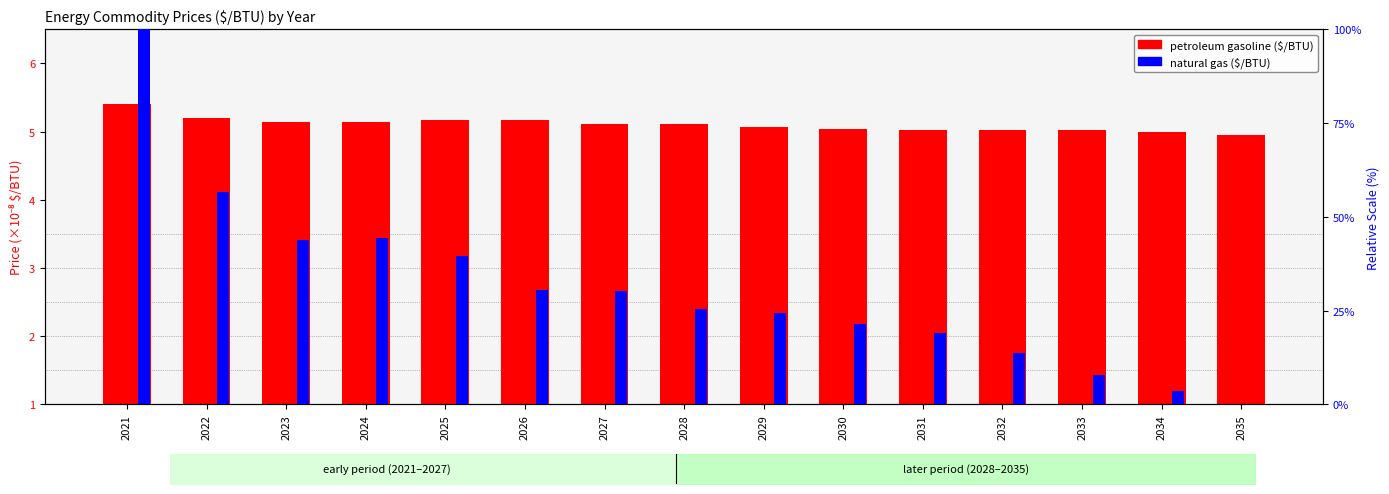

What are all the series names shown in the legend?

petroleum gasoline ($/BTU), natural gas ($/BTU)